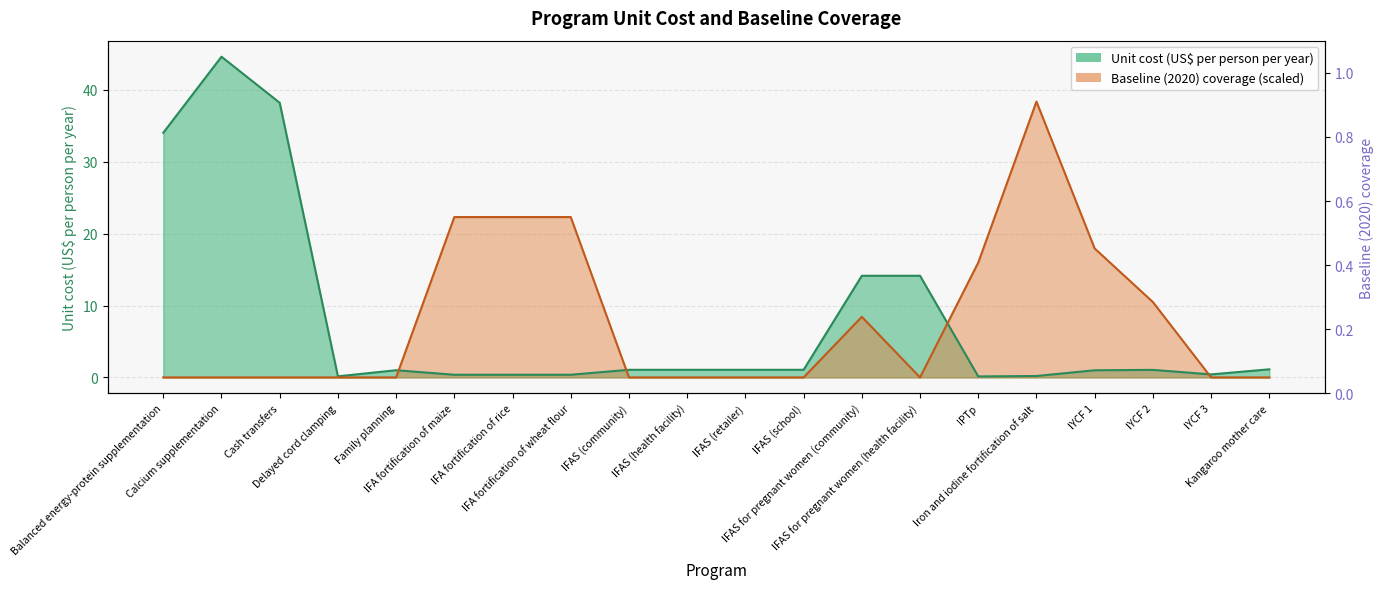

Between which two adjacent categories do Unit cost (US$ per person per year) and Baseline (2020) coverage first intersect?

Family planning and IFA fortification of maize